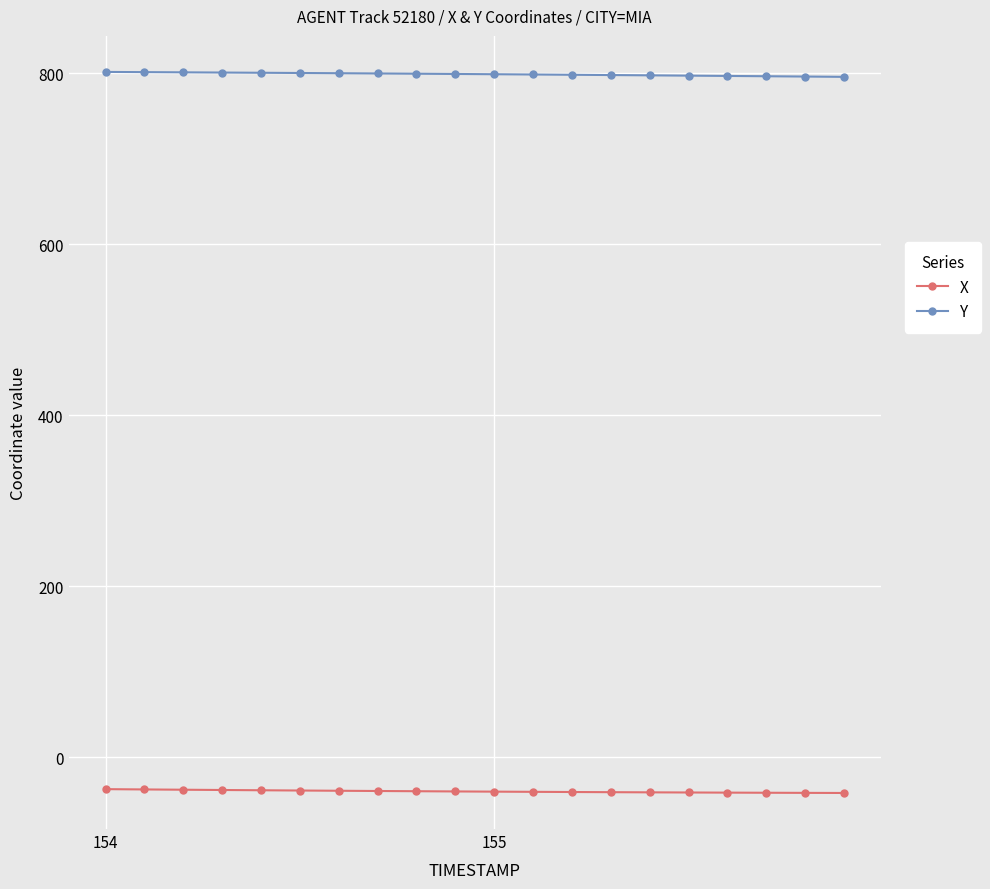

What is the value of the X point at the 2nd from the left?

-37.8